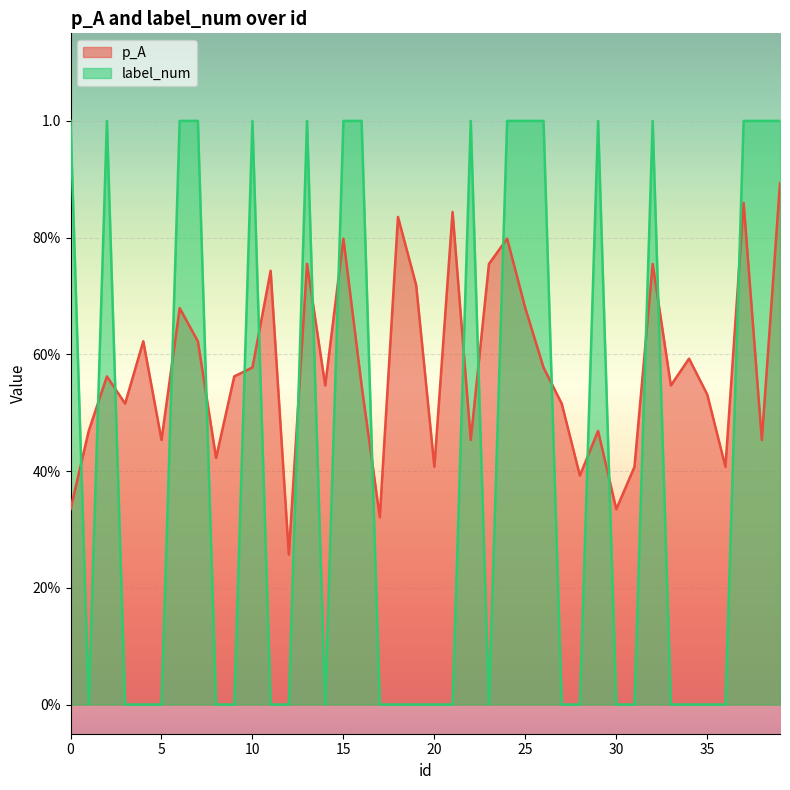

Rank the series by their average value, from highest to lowest.

p_A, label_num